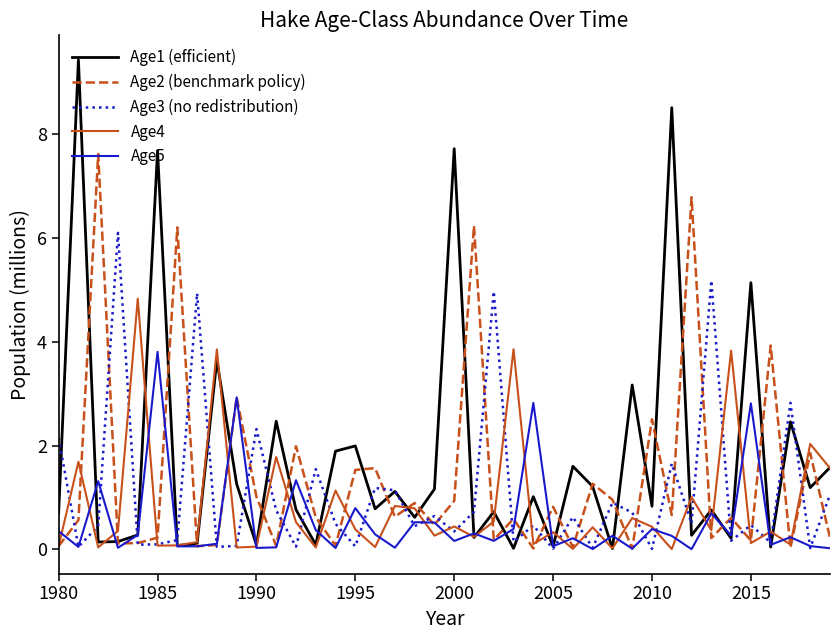

What is the maximum value for Age1 (efficient)?

9.4